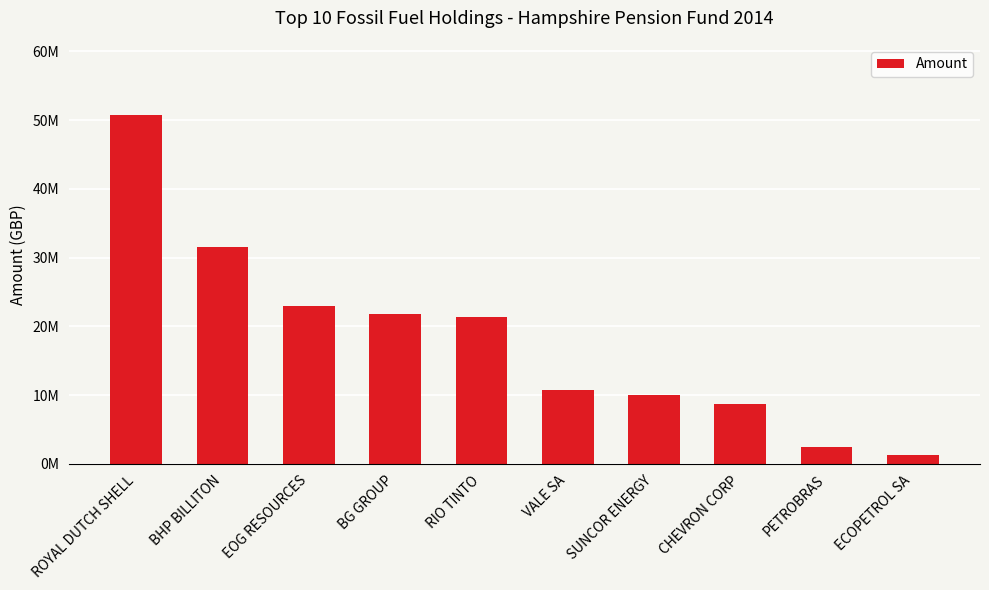

The value at EOG RESOURCES is 23012248.1. True or false?

True